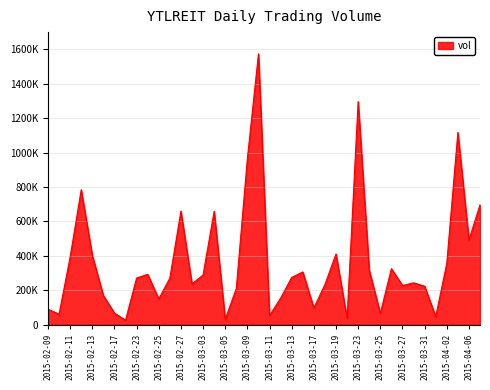

Does the chart have visible grid lines?

Yes